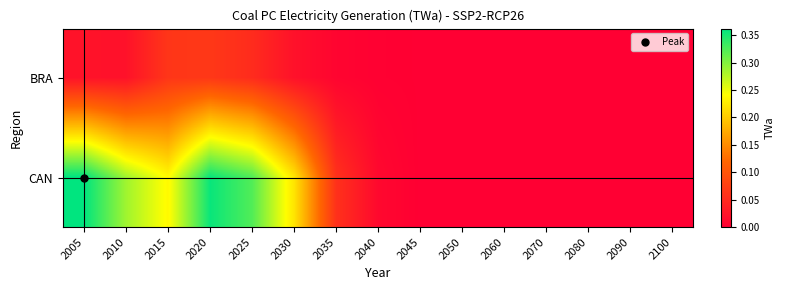

What is the difference between the highest and lowest values at 2010?

0.3